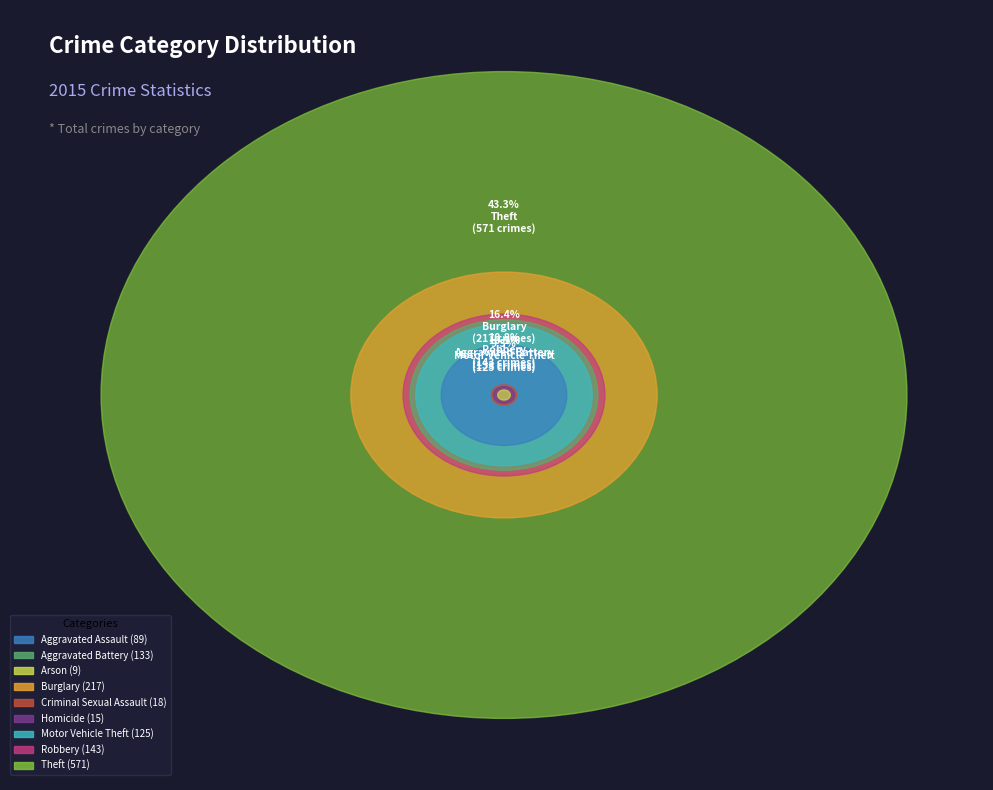

What percentage is the Burglary slice, to the nearest percent?

16%